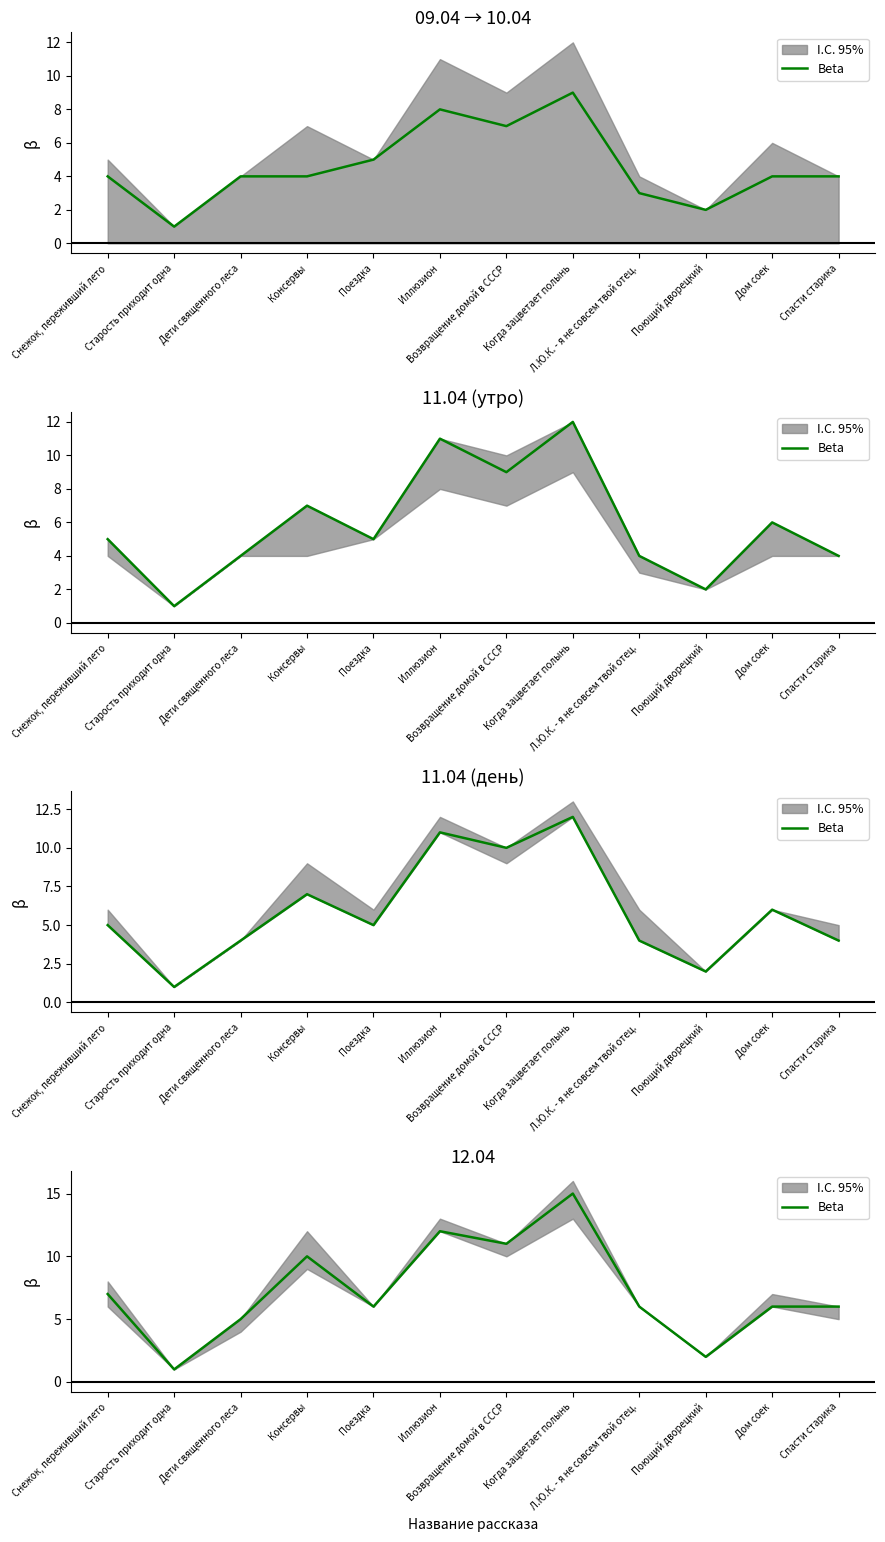

Does the chart have visible grid lines?

No